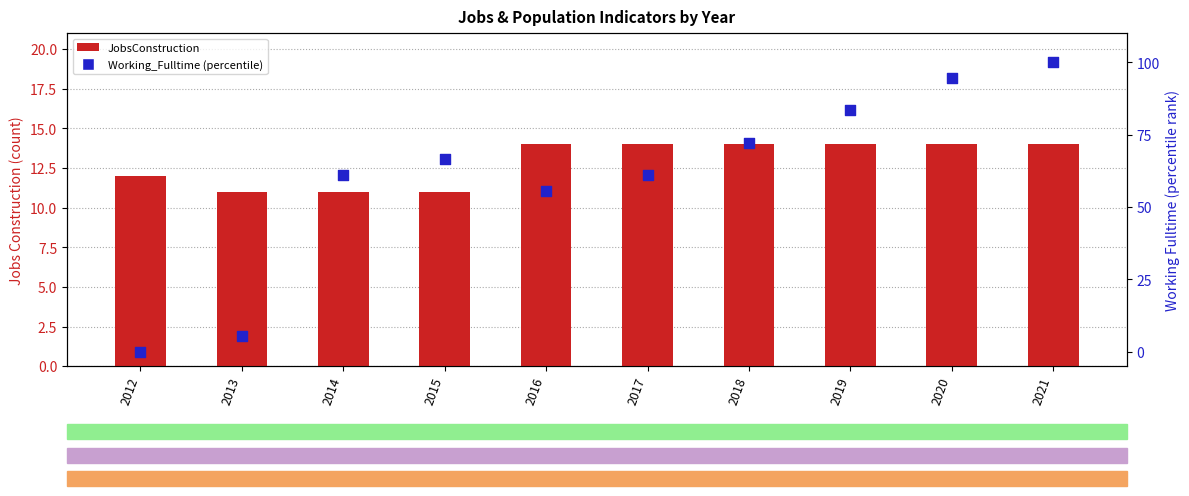

Which series has the largest total across all categories?

Working_Fulltime (percentile)